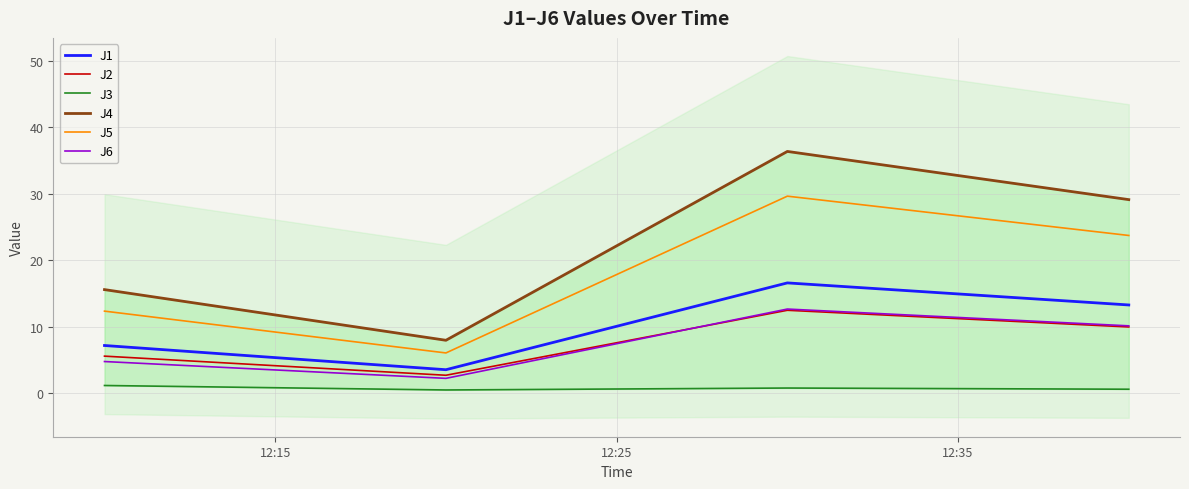

Which series has the widest spread of values?

J4